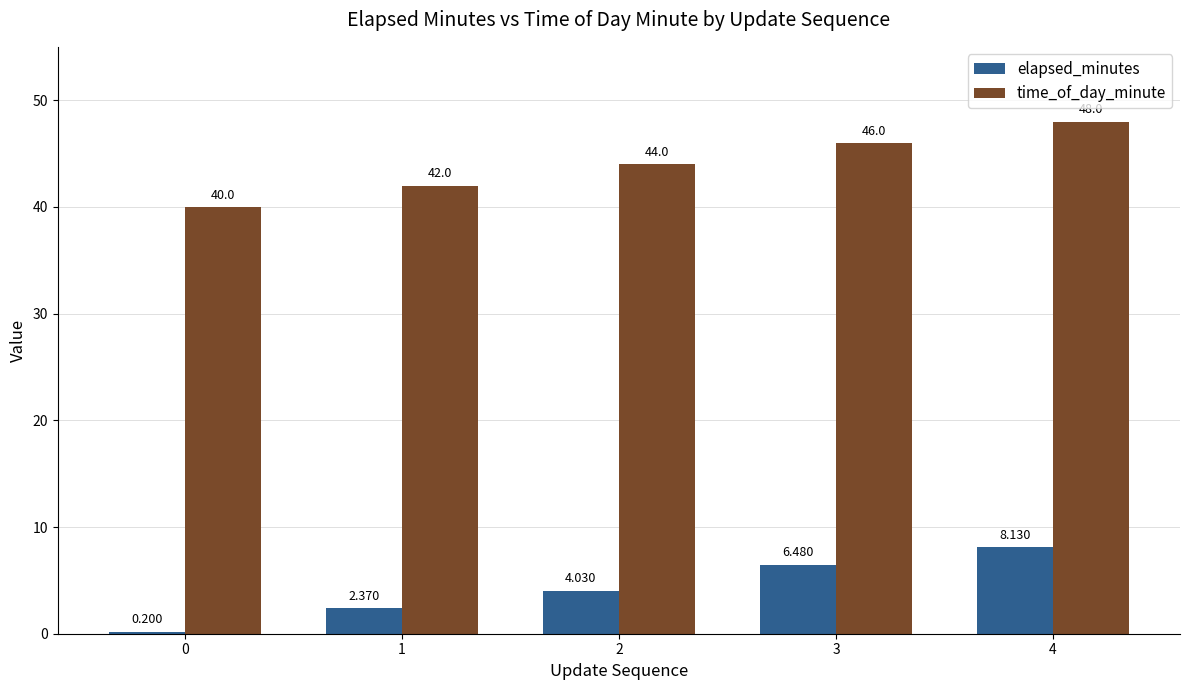

Where is time_of_day_minute nearest to the value 44?

2